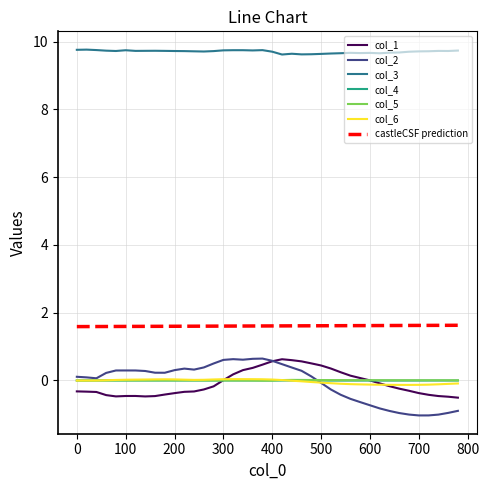

What is the difference between the maximum and second lowest values in the col_3 series?

0.1